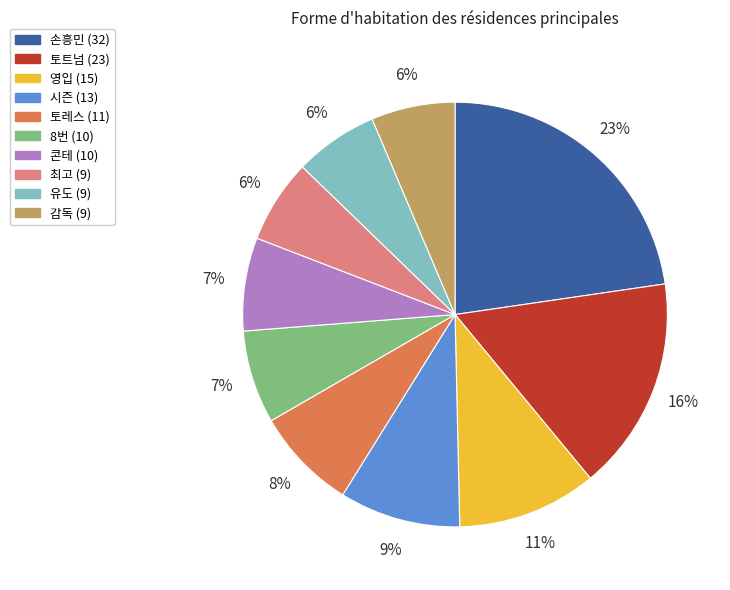

What percentage is the 토트넘 slice, to the nearest percent?

16%